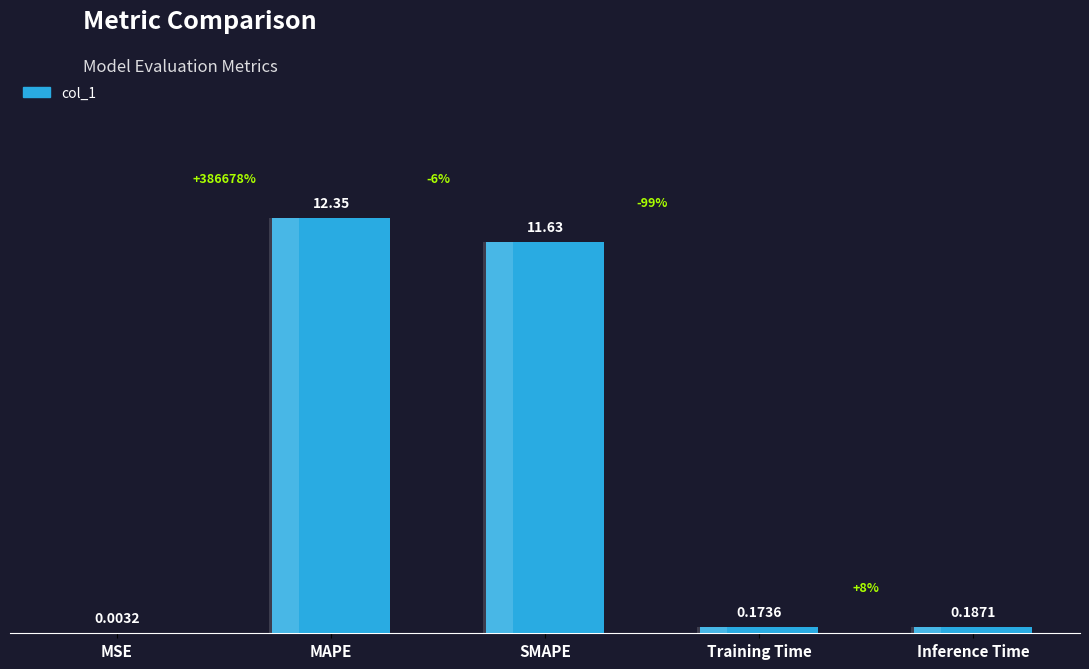

Which has a higher value, Training Time or MAPE?

MAPE